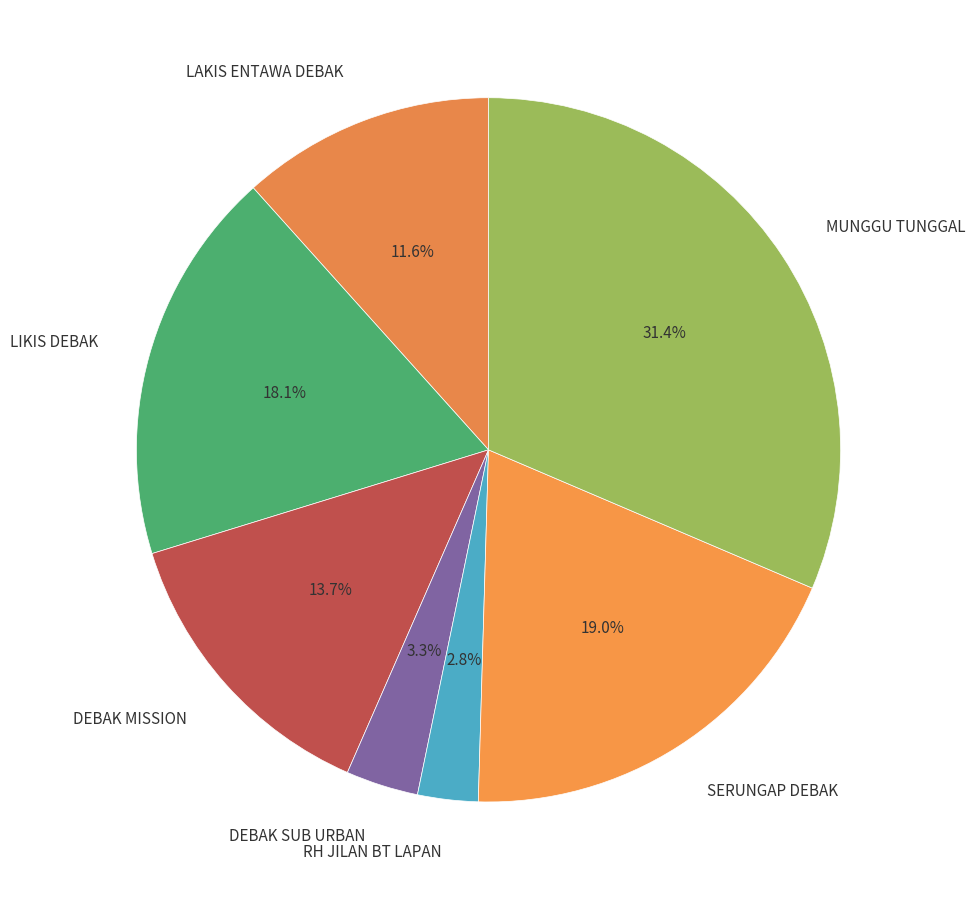

What percentage is NOT represented by LAKIS ENTAWA DEBAK?

88.4%